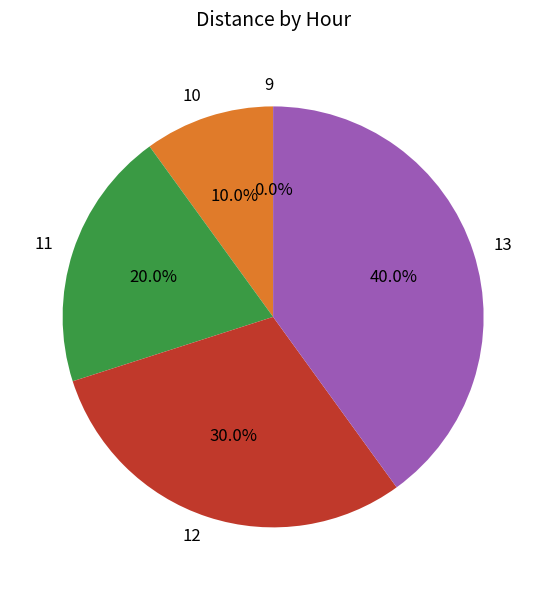

What percentage is the 12 slice, to the nearest percent?

30%